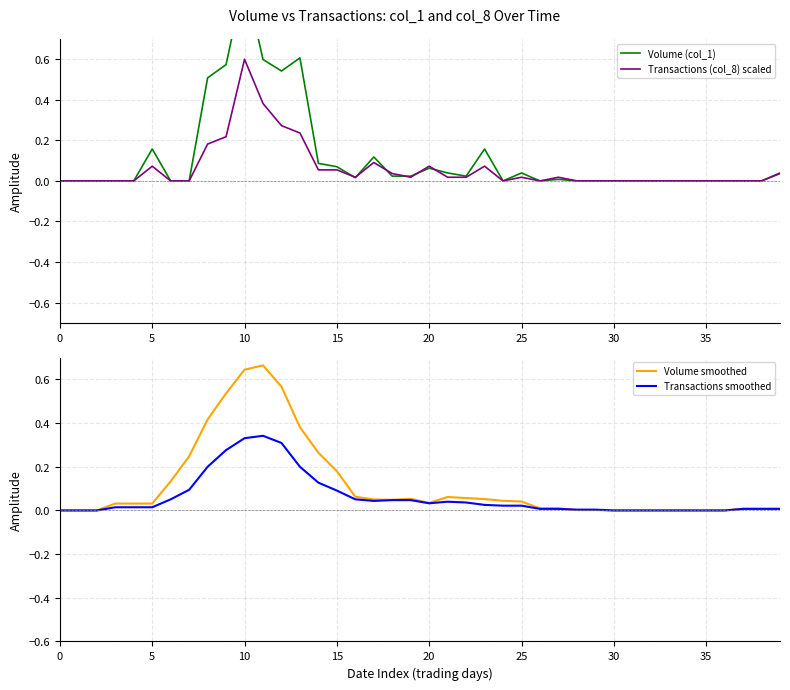

Does the chart display data point markers on the line(s)?

No